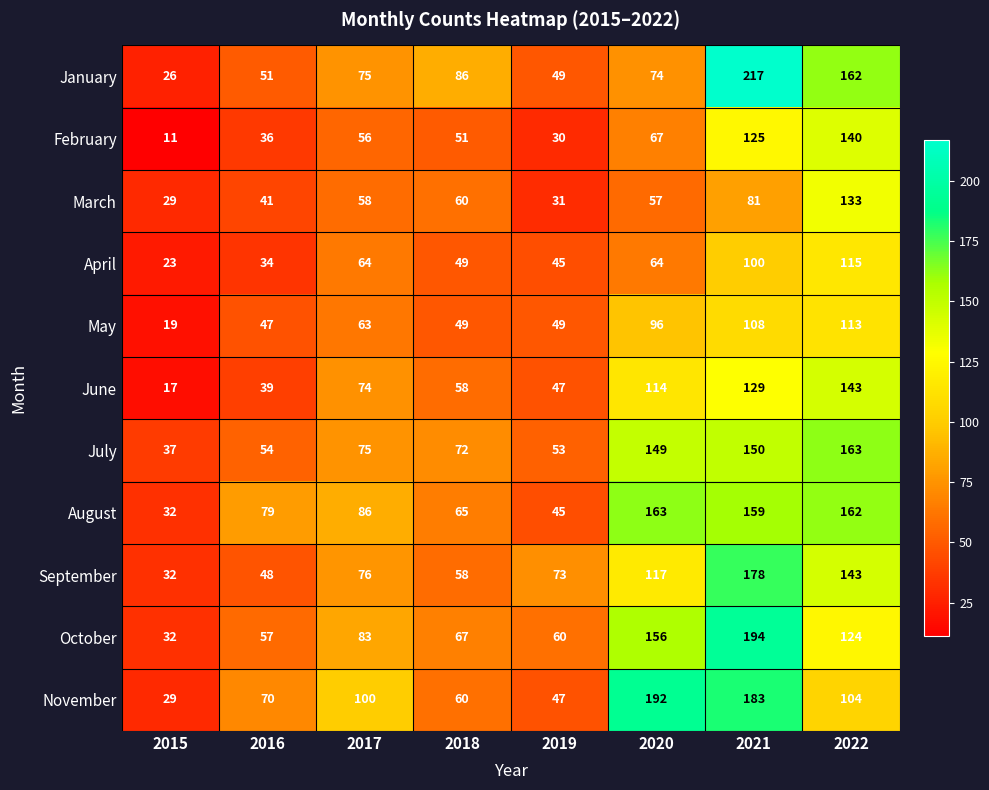

What is the difference between the second highest and minimum values in the September series?

111